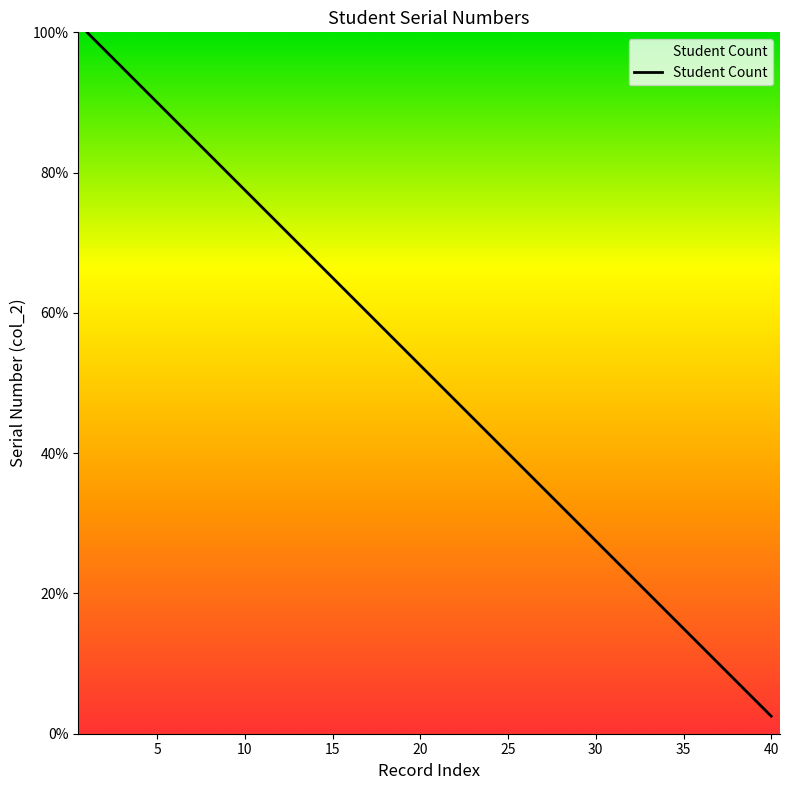

What is the minimum value shown in the chart?

2.5